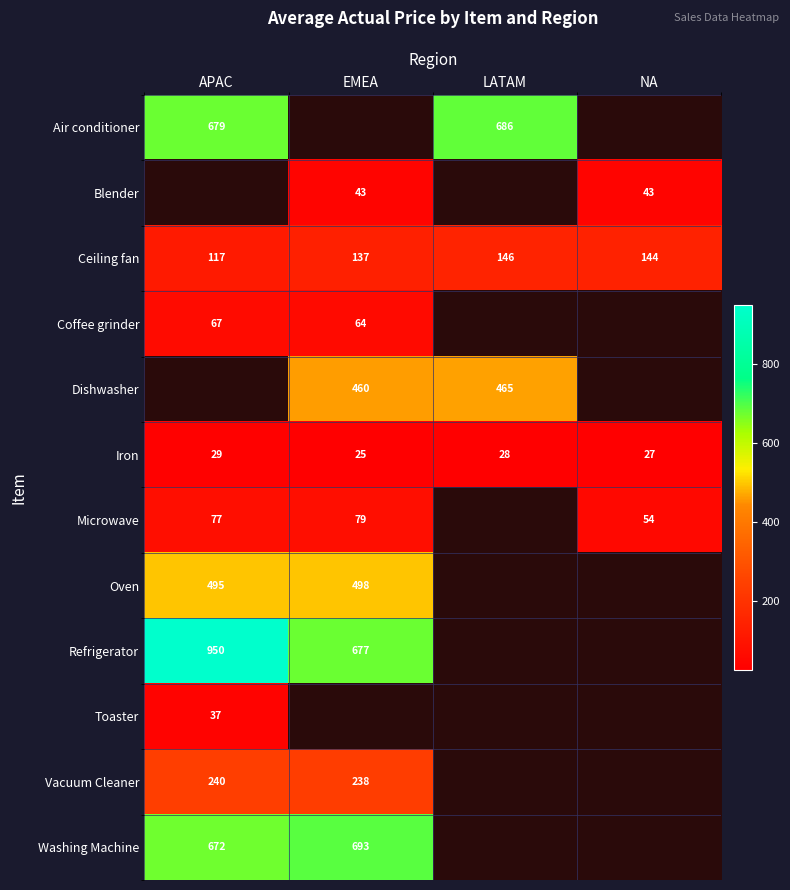

The value of Ceiling fan at LATAM is 201.9. True or false?

False